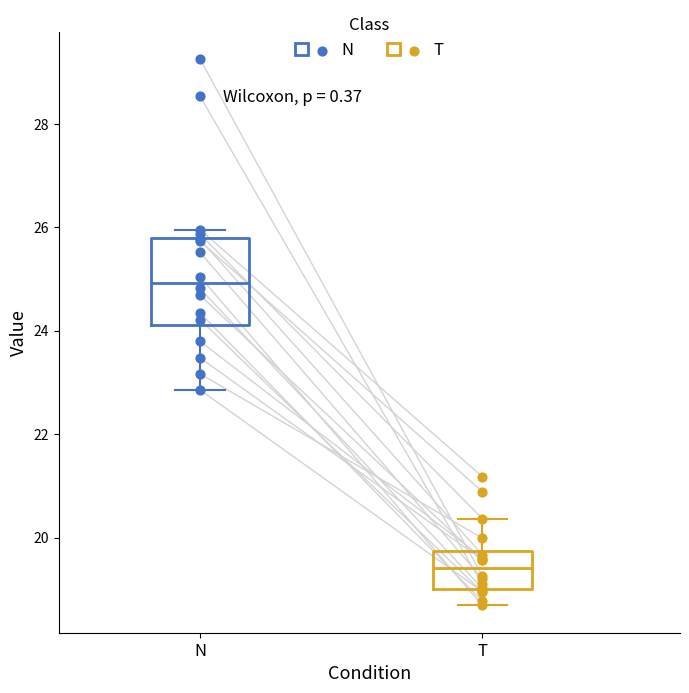

Reading left to right, read every box against the y-axis: the position of its median line, the range the box covers, and the ends of its whiskers. The values are not printed on the chart, so give them approximately, as read against the axis.

N: median 25.0, box 24.2 to 25.8, whiskers 22.8 to 26.0
T: median 19.4, box 19.0 to 19.8, whiskers 18.6 to 20.4